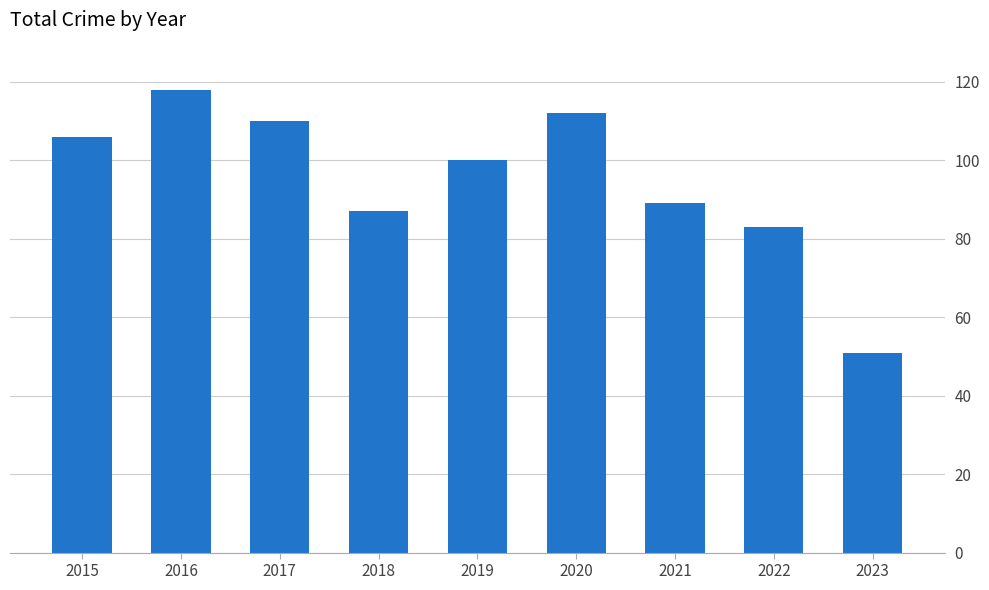

What is the smallest value displayed?

51